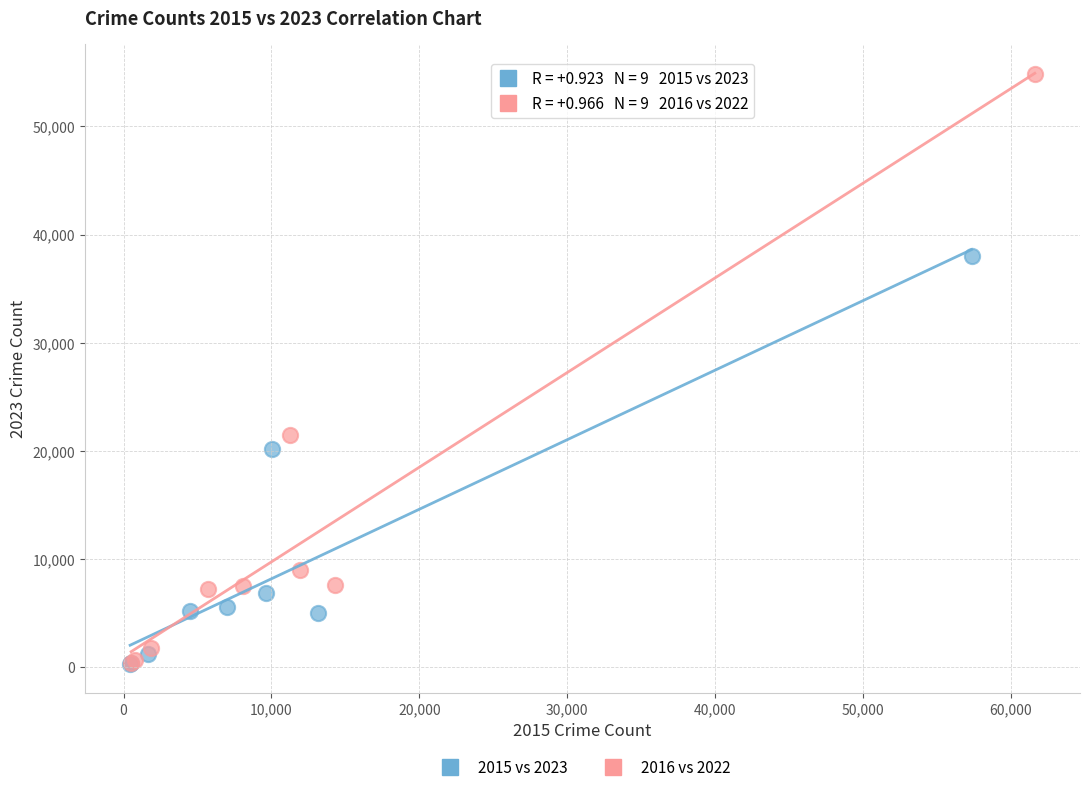

What are all the series names shown in the legend?

2015 vs 2023, 2016 vs 2022